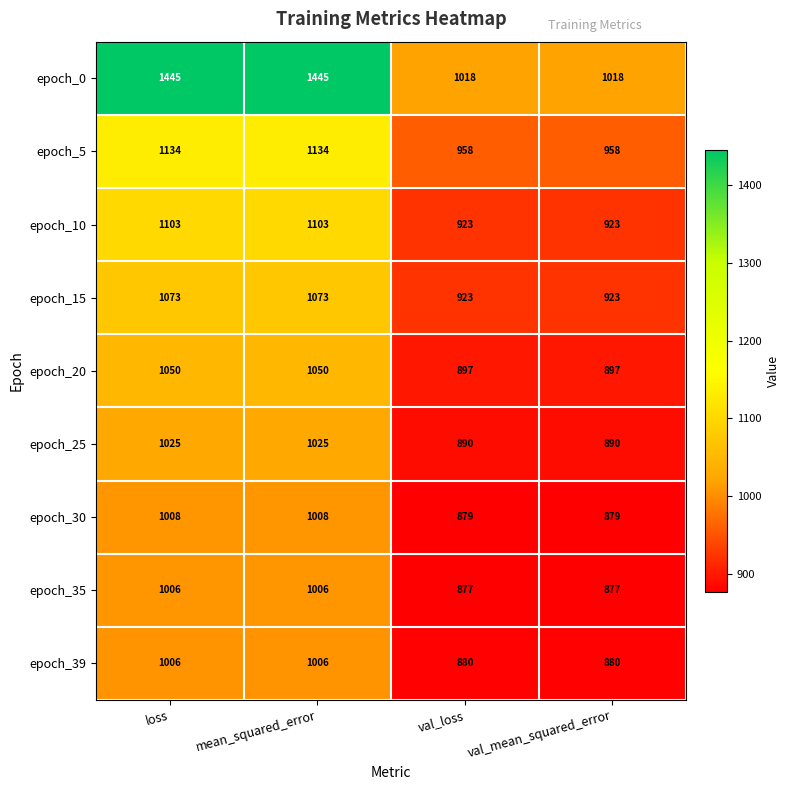

What is the difference between the maximum and minimum values in the epoch_0 series?

427